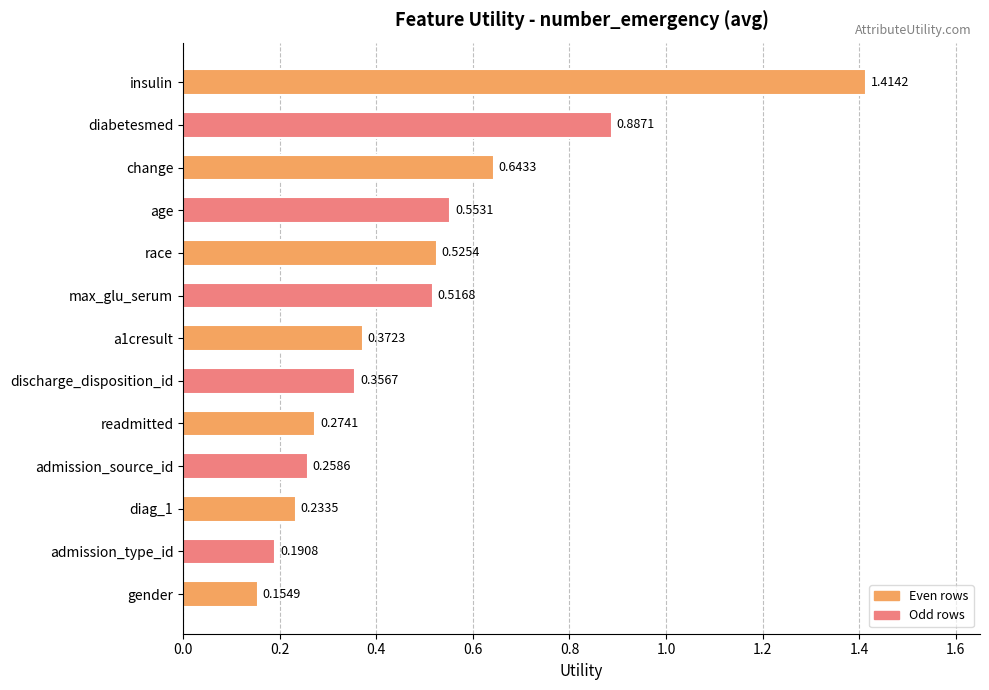

What is the change in value from max_glu_serum to admission_type_id?

-0.3